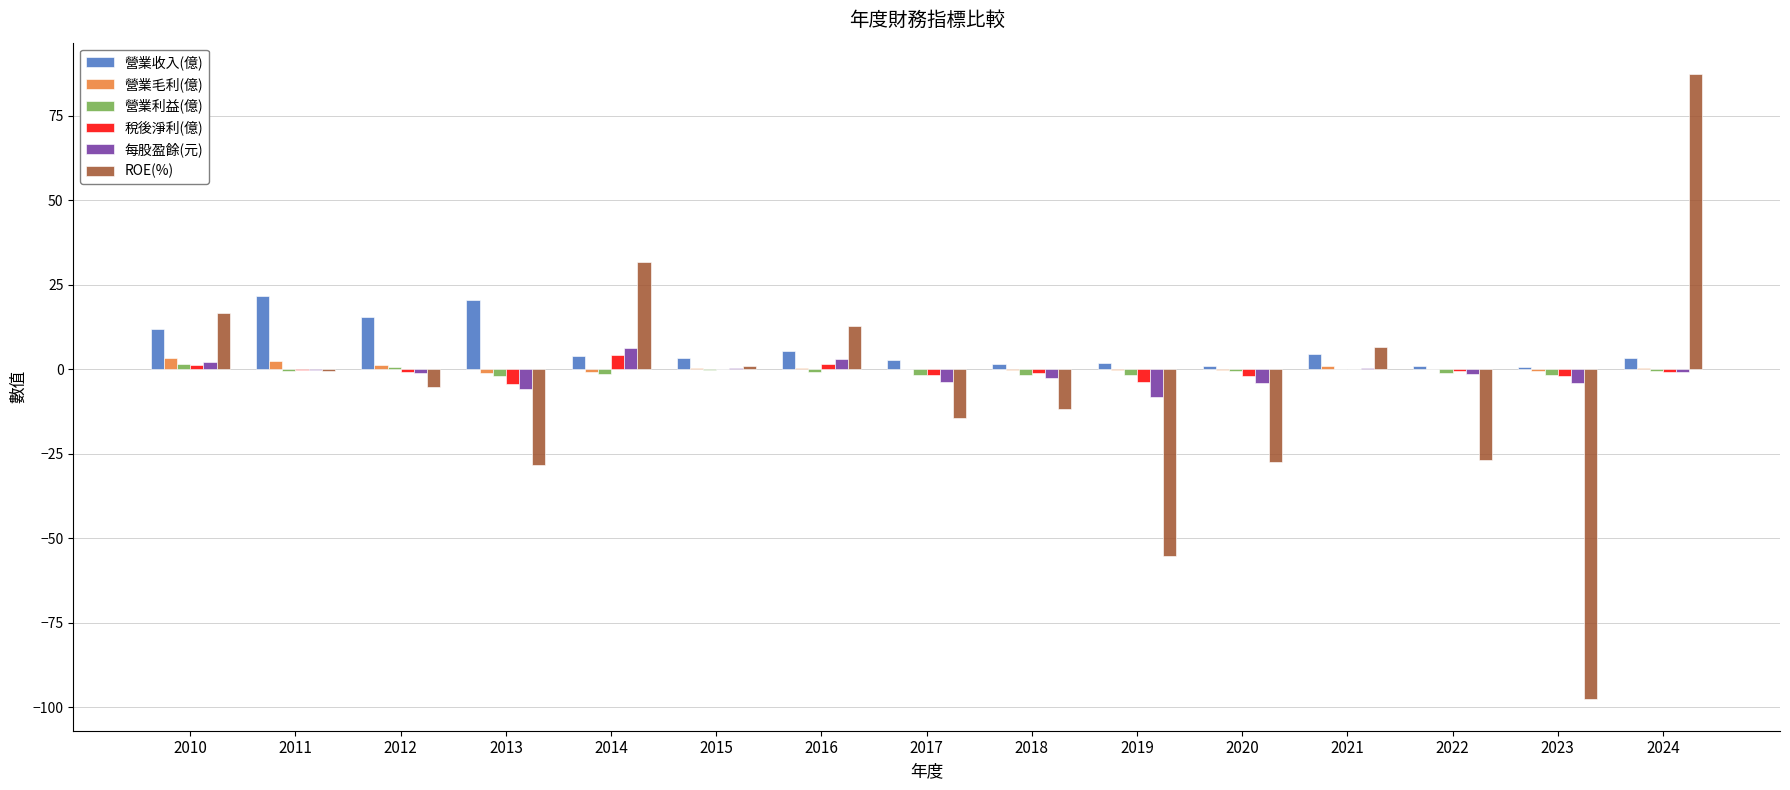

Which label corresponds to the largest value in the chart?

2024